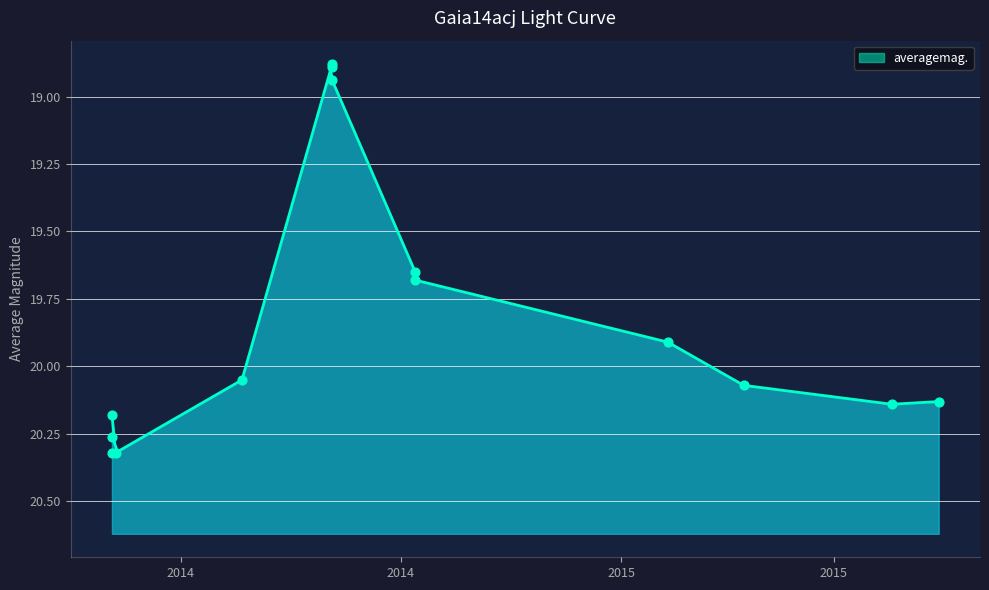

What is the ratio of the value at 2014-08-13 to the value at 2014-10-13?

1.1